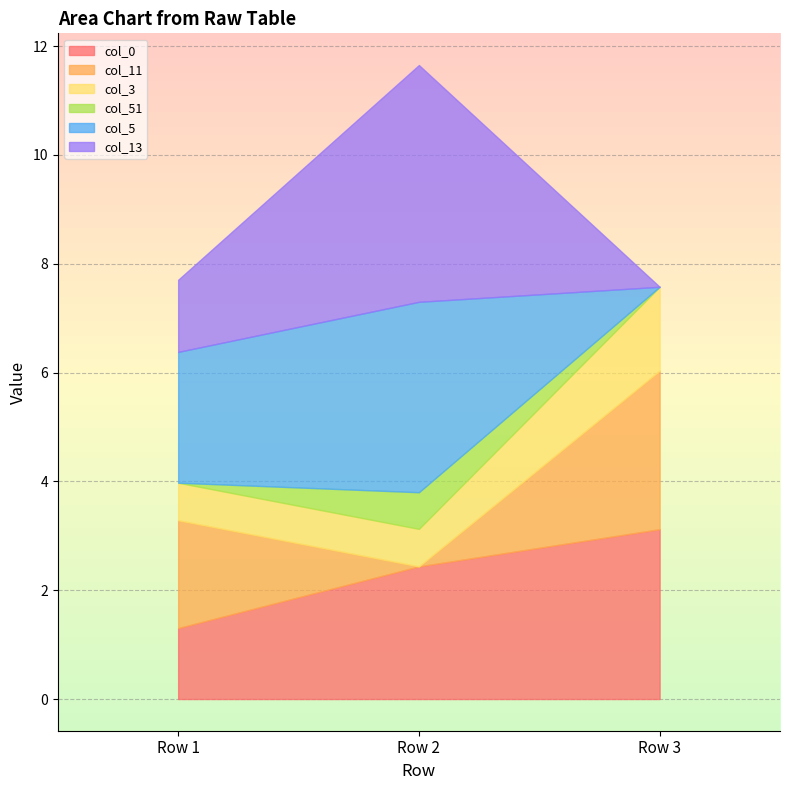

How many distinct data groups are displayed?

6